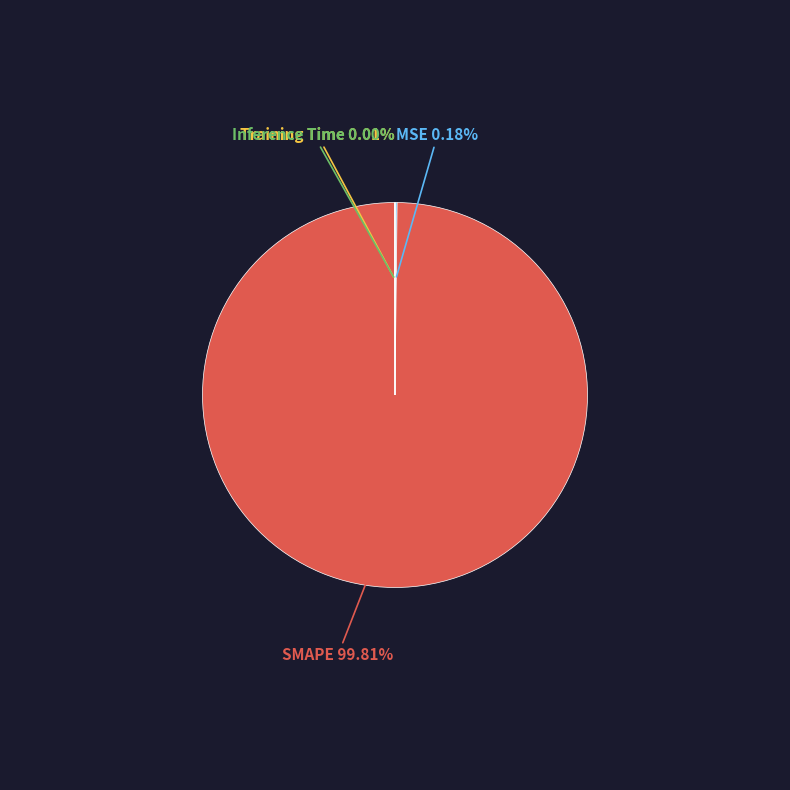

Which category has the biggest portion of the pie?

SMAPE